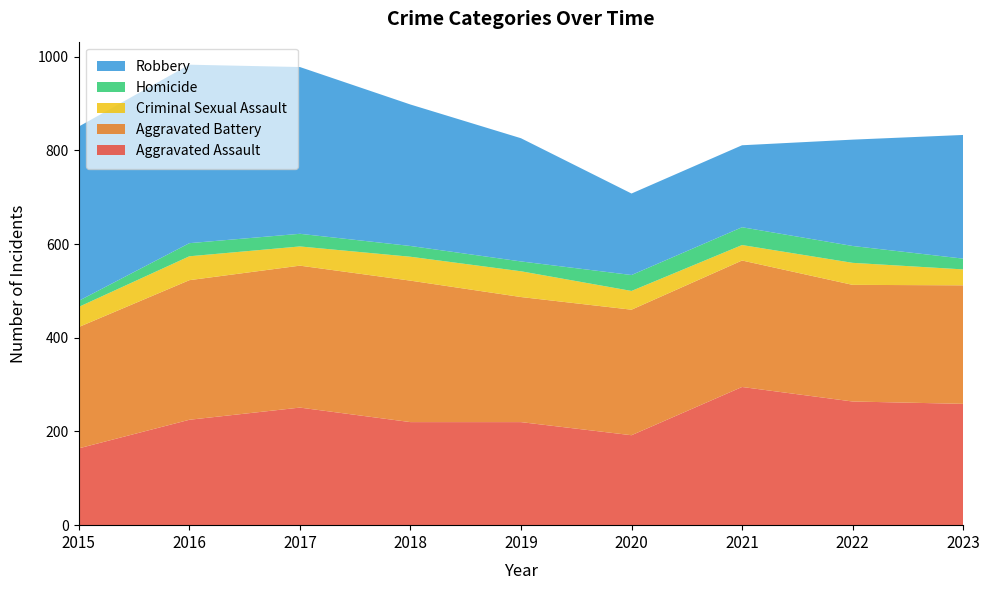

Reading right to left, transcribe all the data shown in this chart.

Aggravated Assault: 259	264	295	192	220	220	251	225	164
Aggravated Battery: 253	249	270	268	267	302	303	298	259
Criminal Sexual Assault: 34	47	33	40	55	51	41	51	43
Homicide: 23	36	38	34	21	23	27	28	13
Robbery: 264	227	175	174	263	302	356	381	372